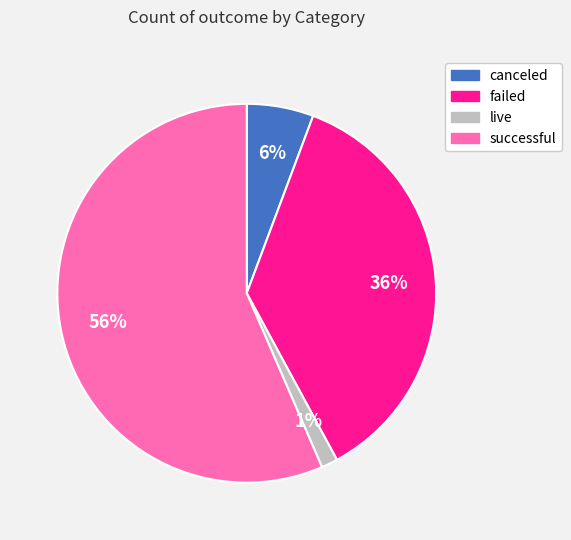

To the nearest percent, what is the average slice percentage?

25%